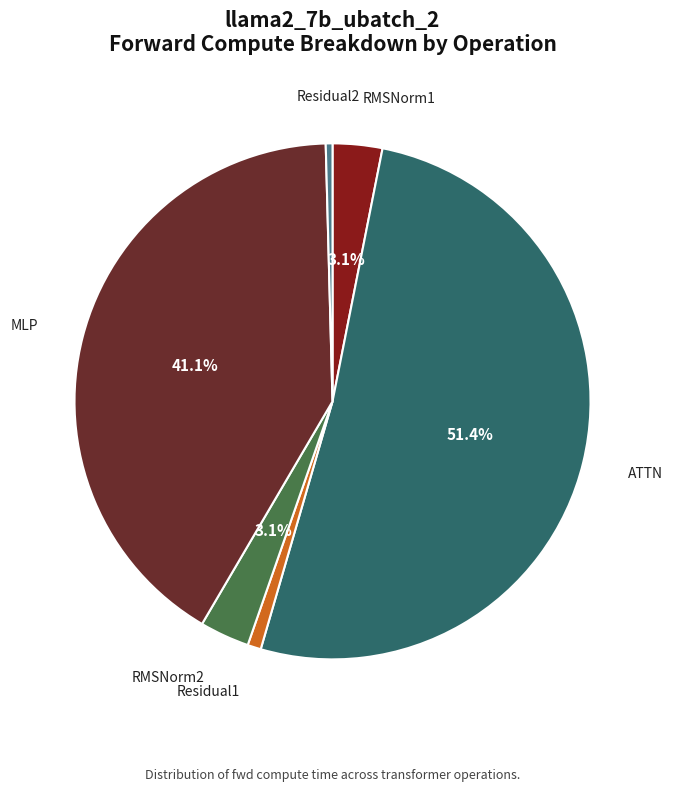

To the nearest percent, what is the difference between the ATTN and RMSNorm1 slice percentages?

48%